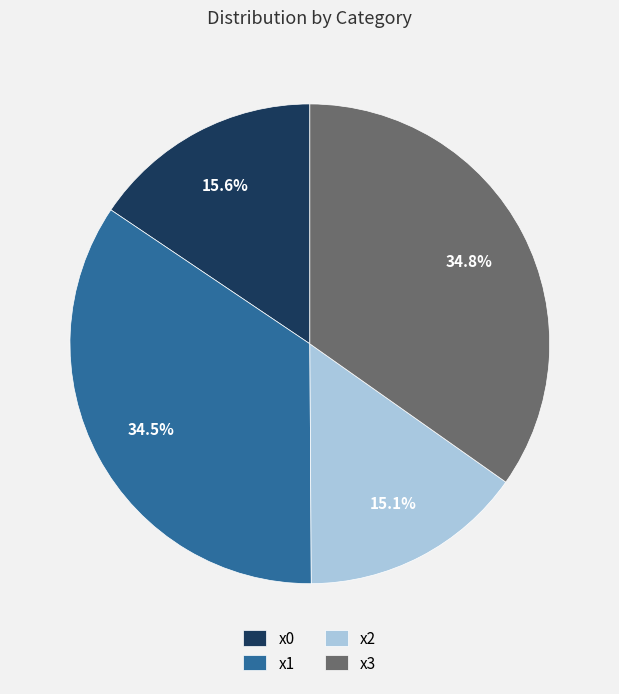

What percentage is the x2 slice, to the nearest percent?

15%